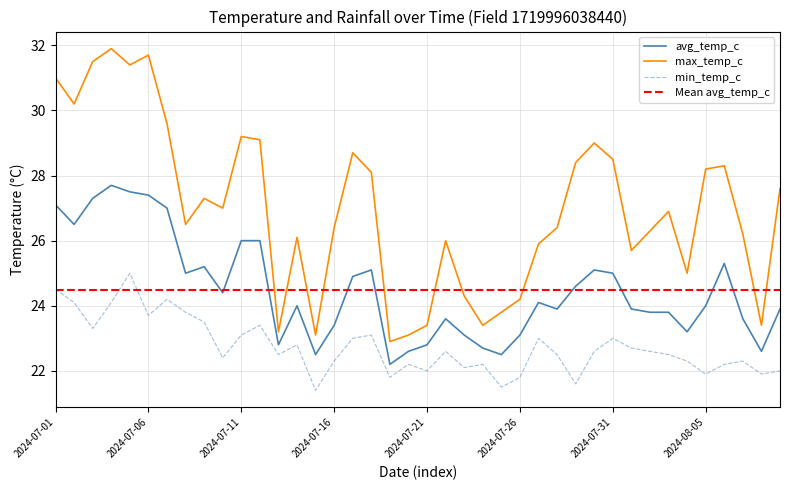

What is the difference between the second highest and minimum values in the min_temp_c series?

3.1